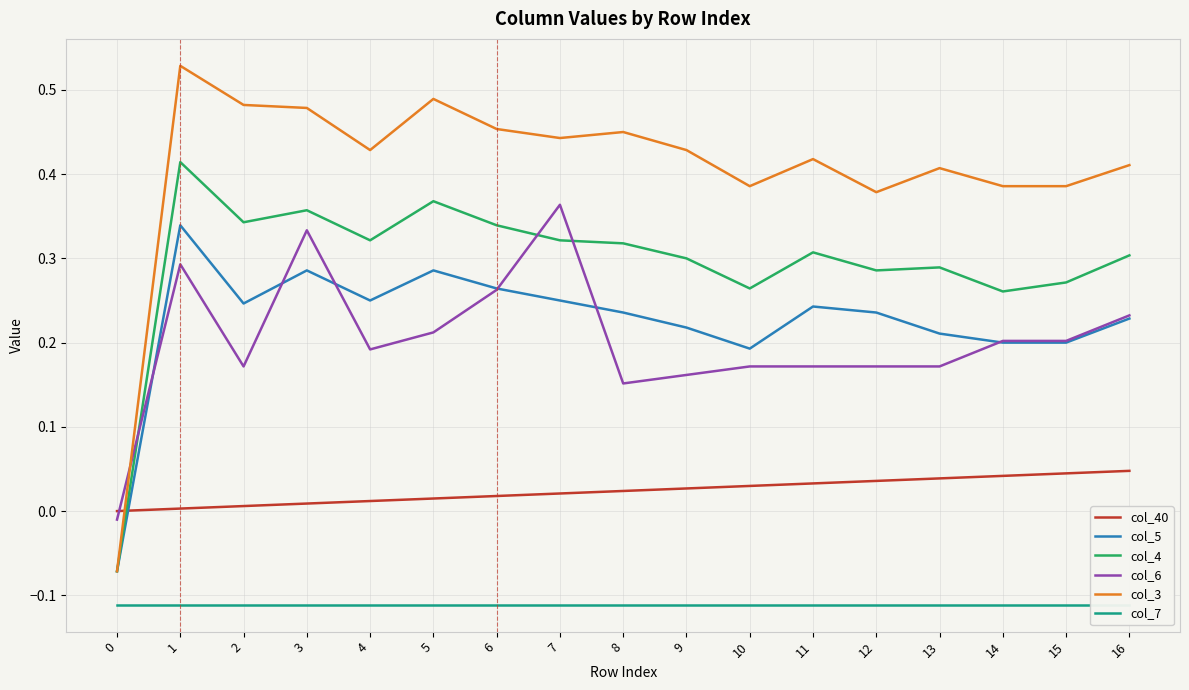

What is the difference between the col_3 values at 4 and 2?

0.1